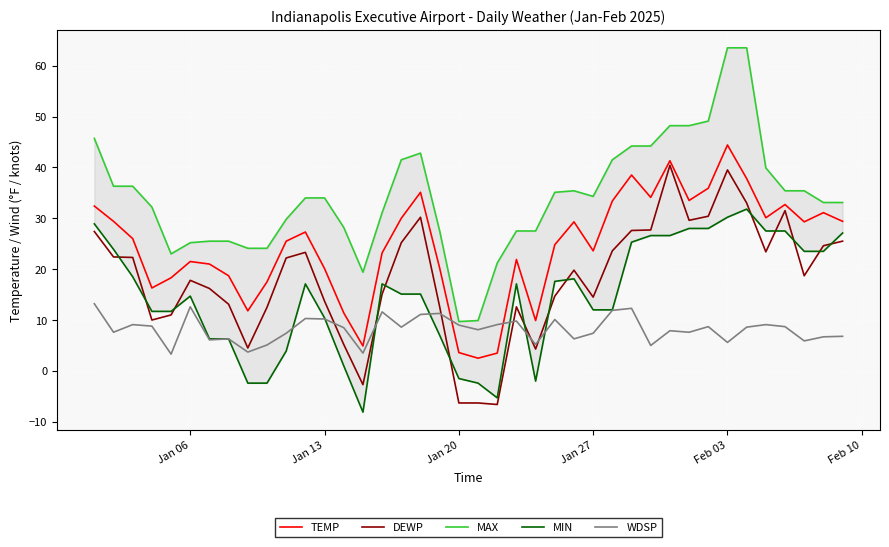

Which series has the widest spread of values?

MAX